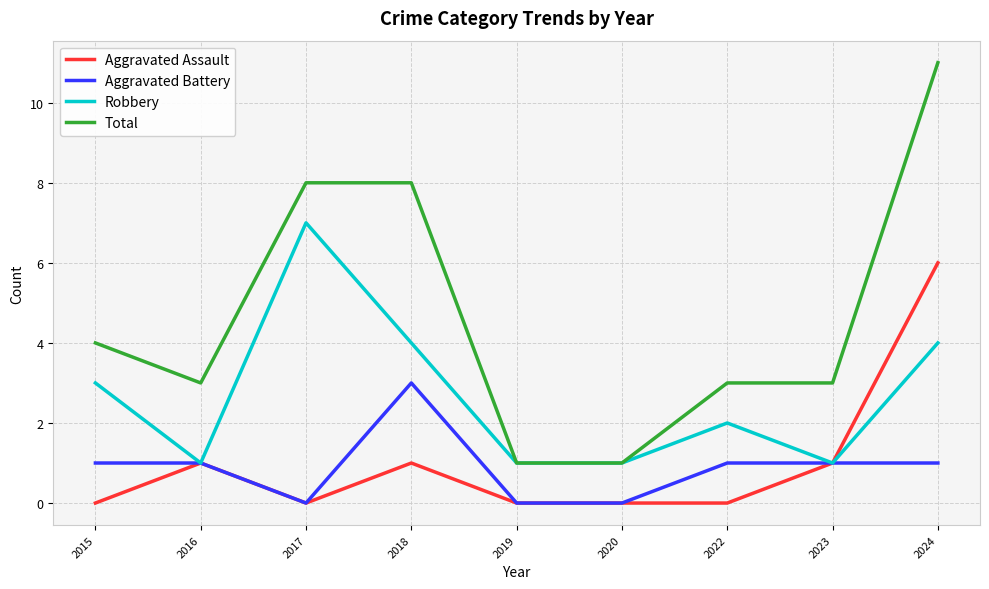

In Aggravated Assault, how many points are higher than both neighbors (excluding endpoints)?

2